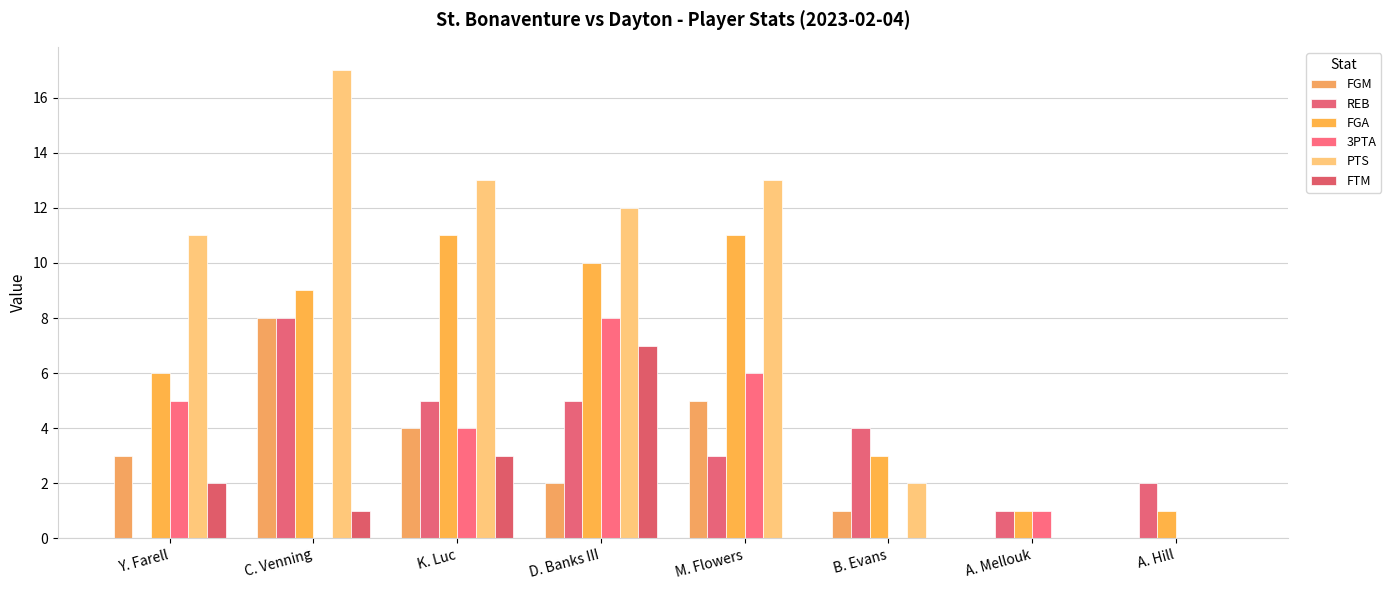

Are the bars grouped side by side (vs. stacked)?

Yes